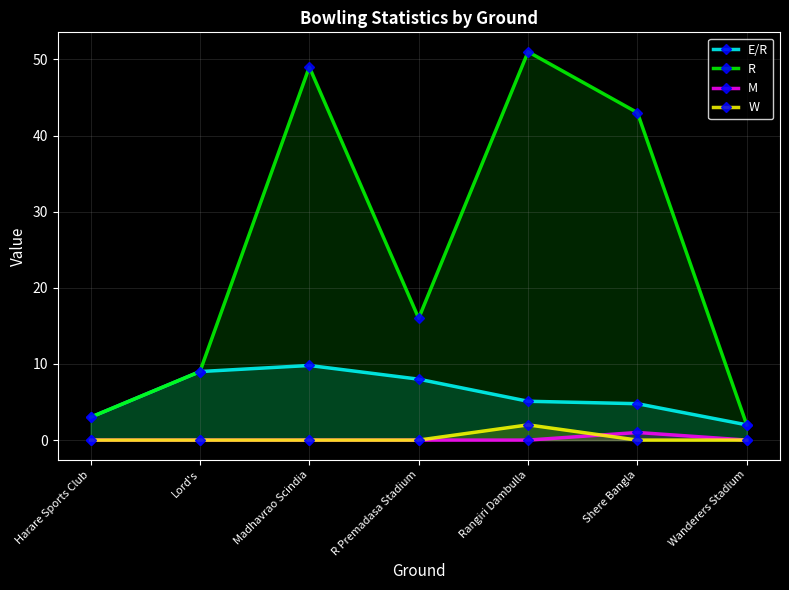

What is the total value across all series at Rangiri Dambulla?

58.1